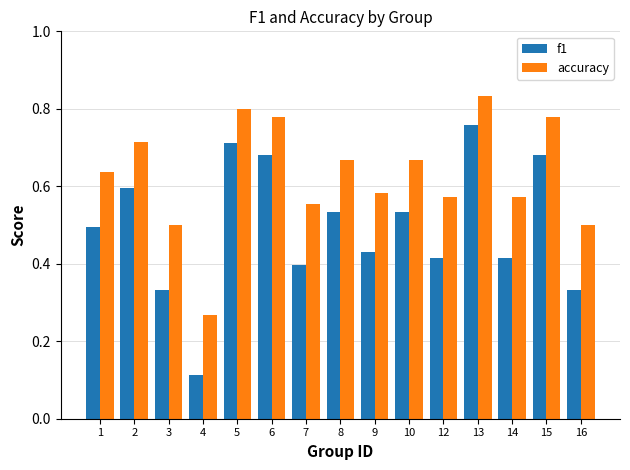

How many accuracy values are between 0 and 1?

15